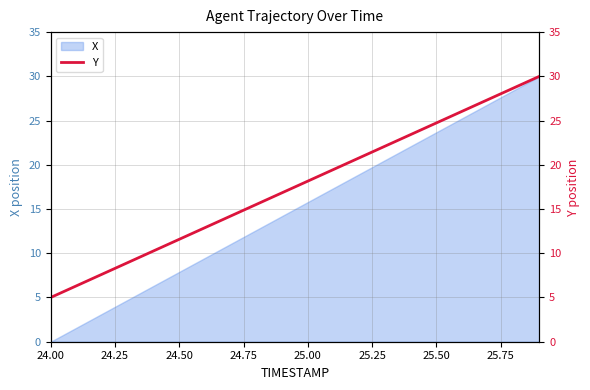

What is the highest value of the X series?

30.0